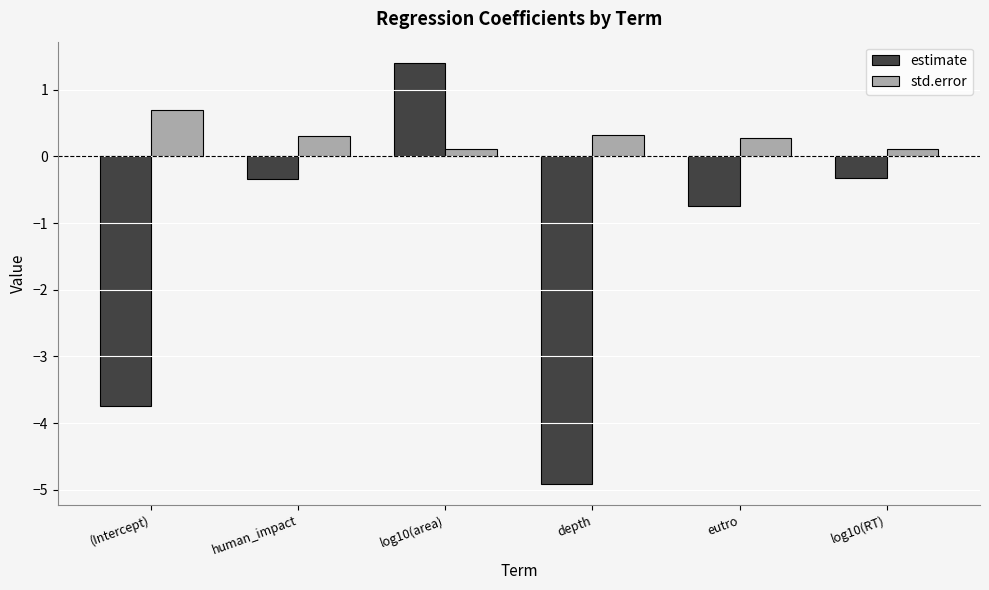

Which series has the widest spread of values?

estimate